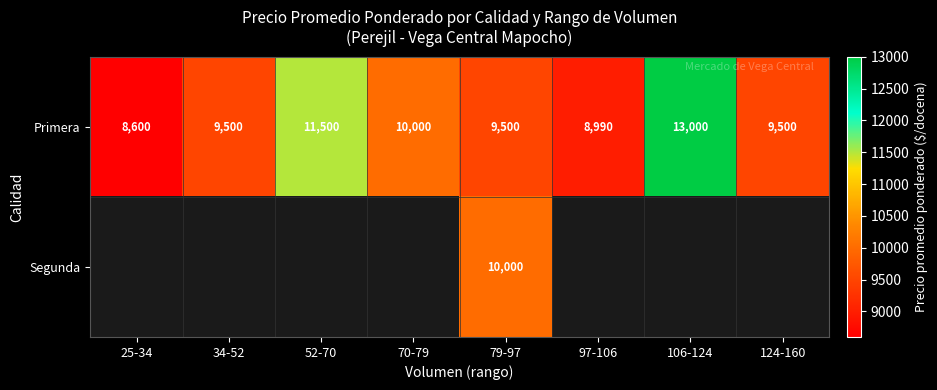

Where is Primera nearest to the value 10800?

52-70